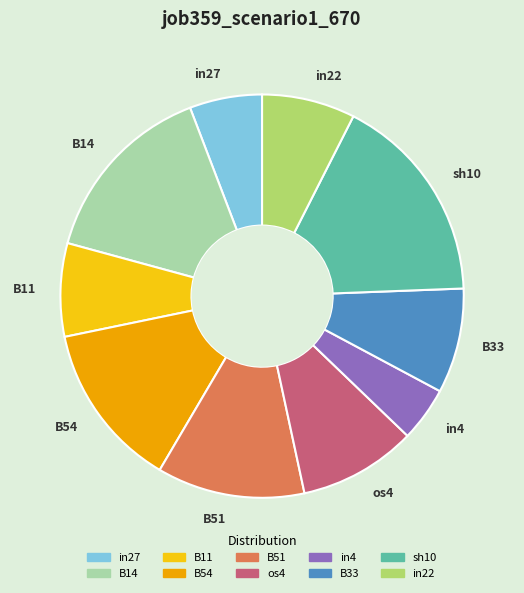

Count the number of slices in the pie.

10